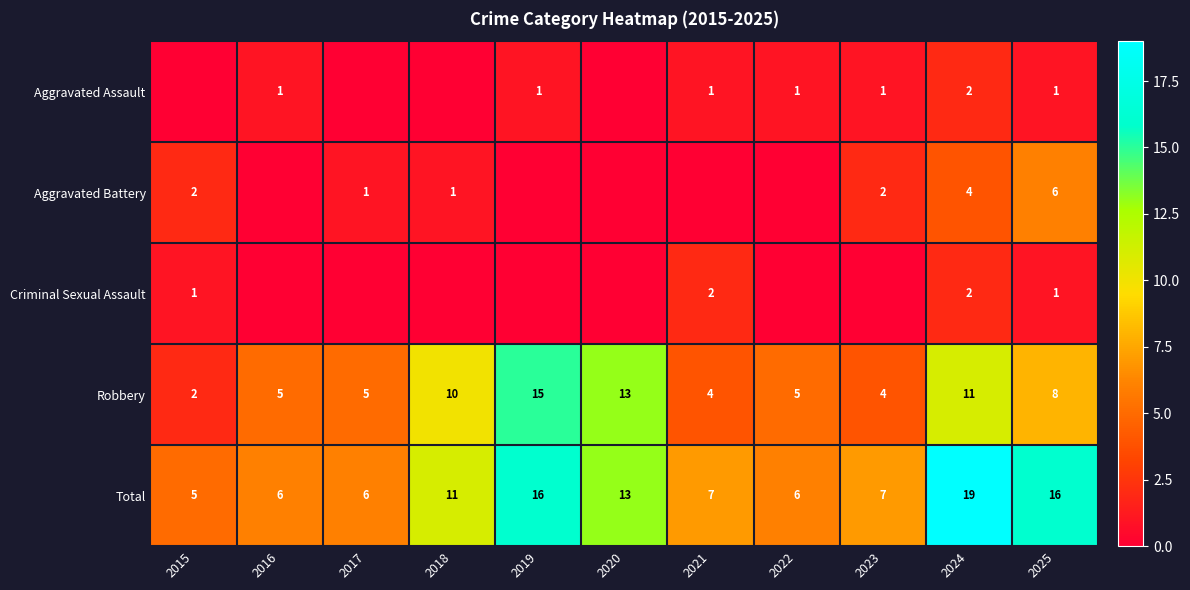

What is the difference between the highest and lowest values at 2018?

11